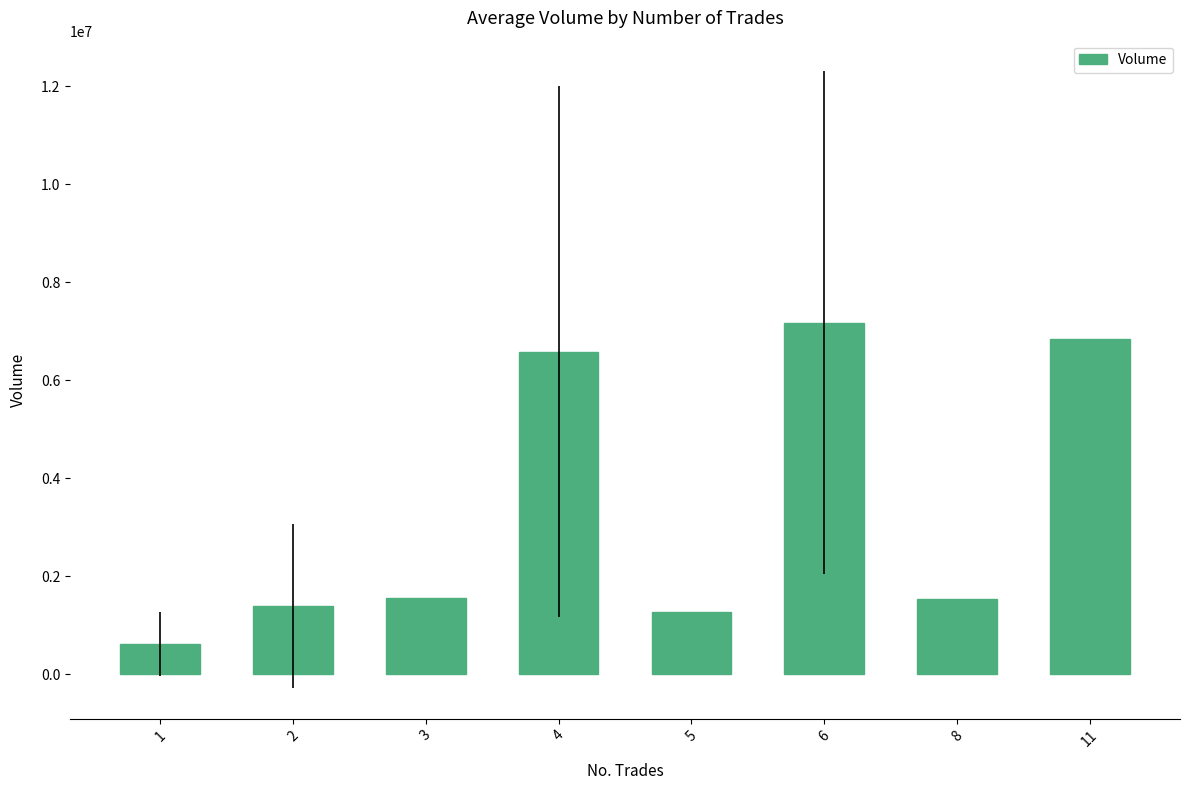

What is the difference between the maximum and minimum values?

6567613.5